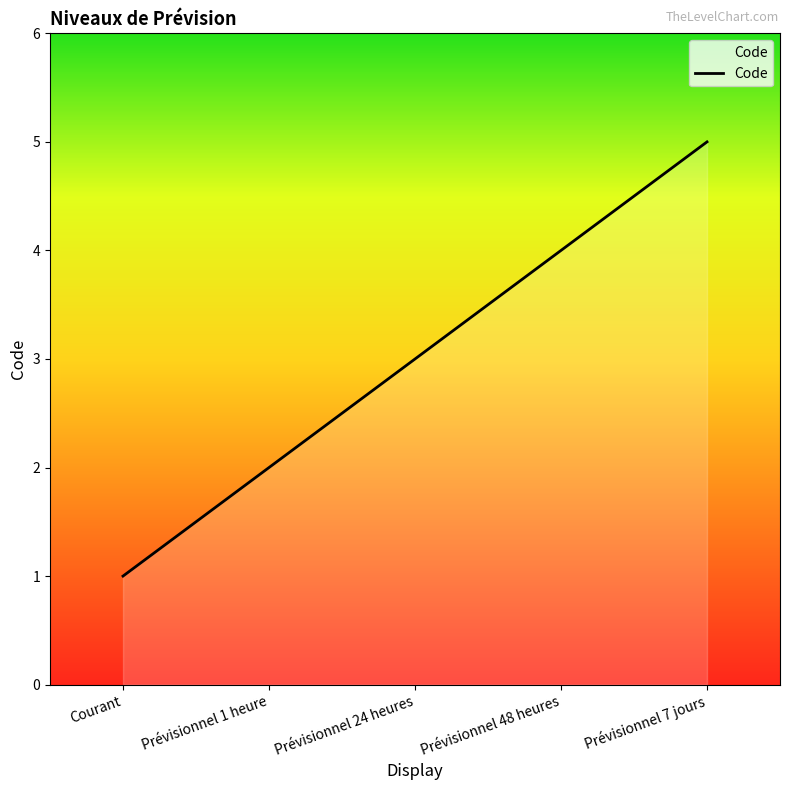

What is the change in value from Prévisionnel 1 heure to Prévisionnel 7 jours?

+3